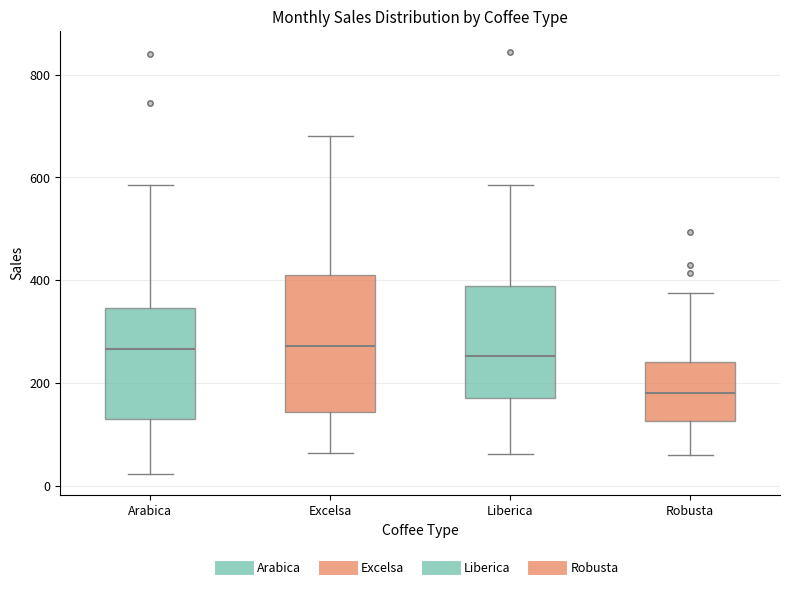

Which box is the tallest, from its lower edge to its upper edge?

Excelsa